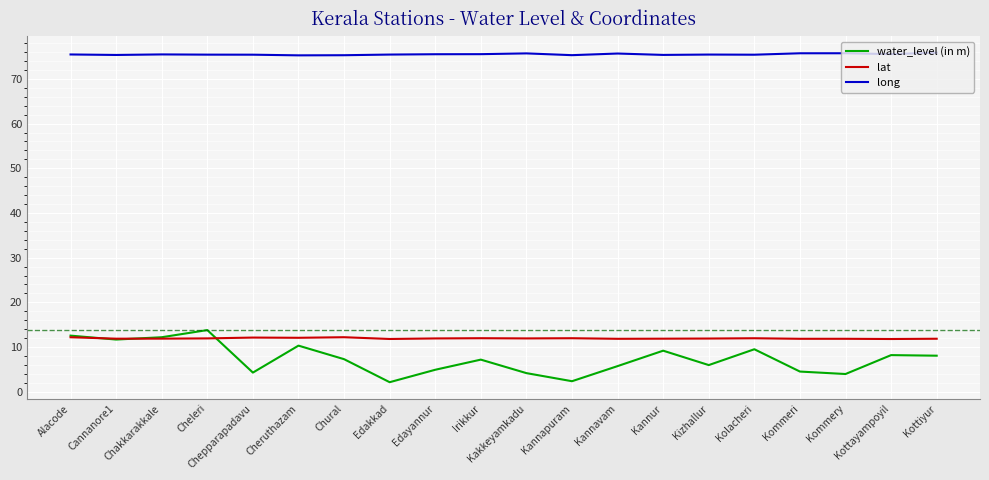

List the series in order of their peak value, lowest first.

lat, water_level (in m), long